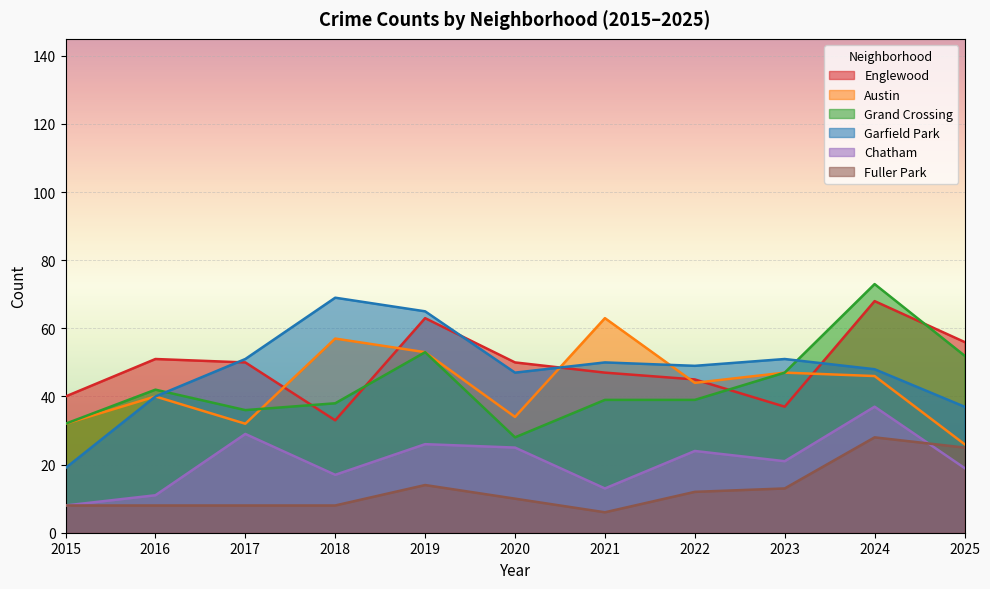

What are all the series names shown in the legend?

Englewood, Austin, Grand Crossing, Garfield Park, Chatham, Fuller Park